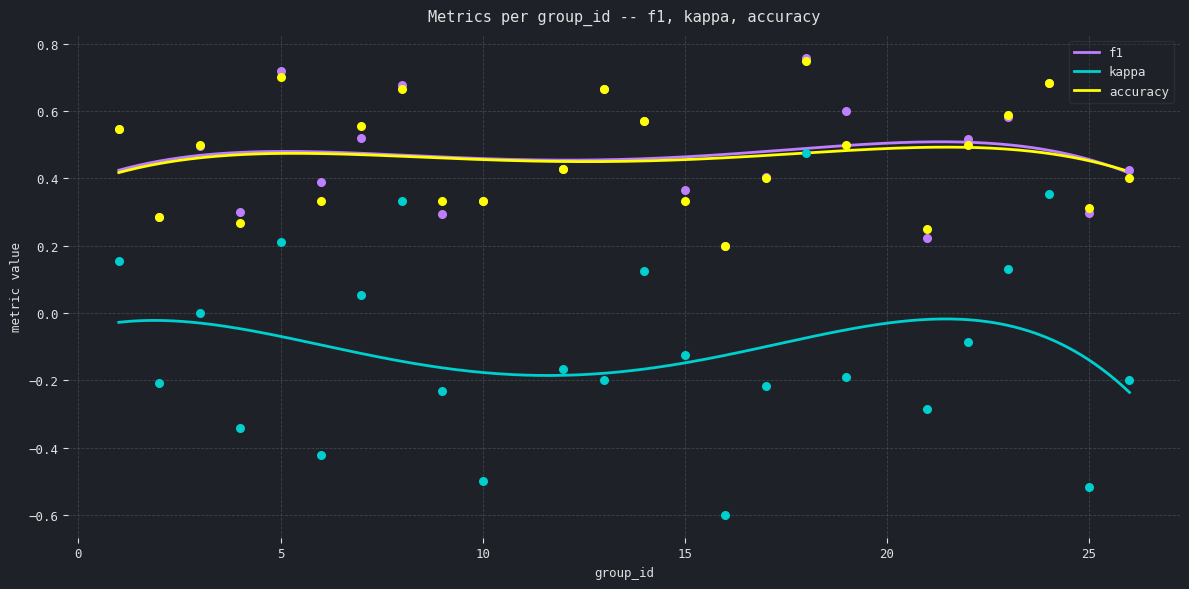

Which series reaches the maximum Y coordinate?

f1